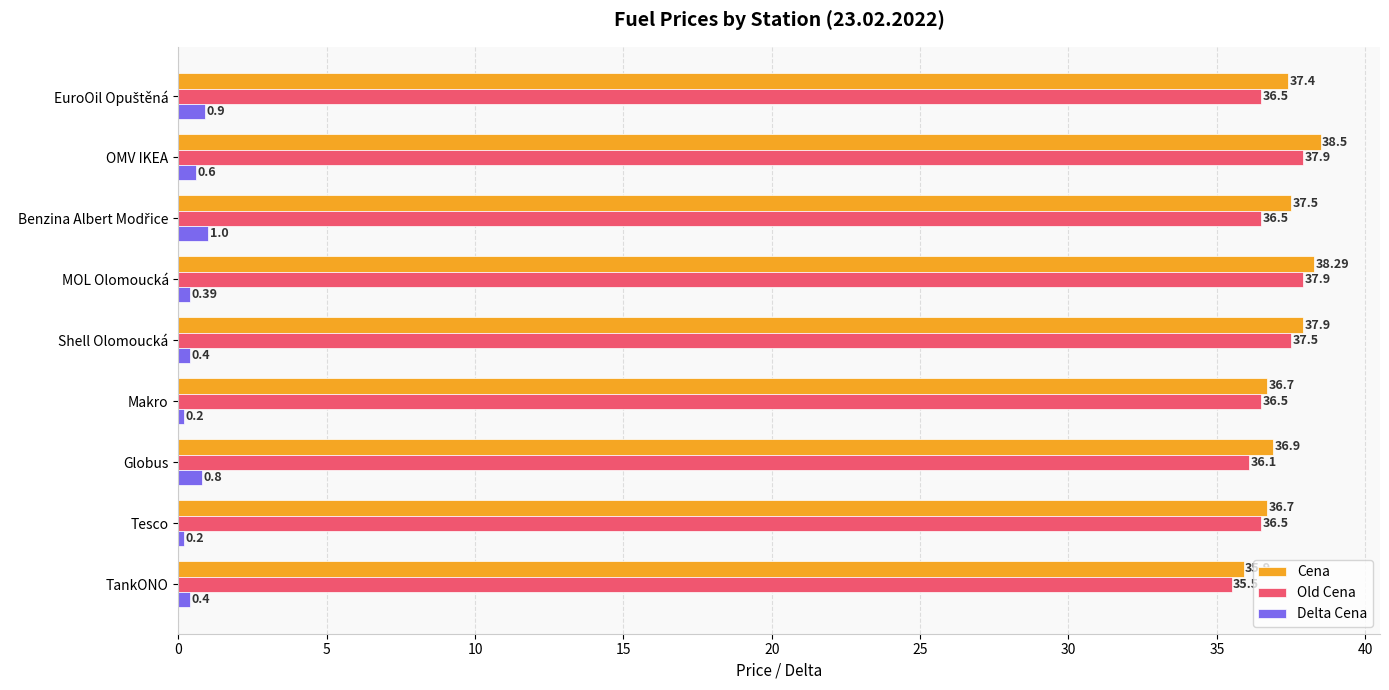

At which category is the sum across all series the highest?

OMV IKEA